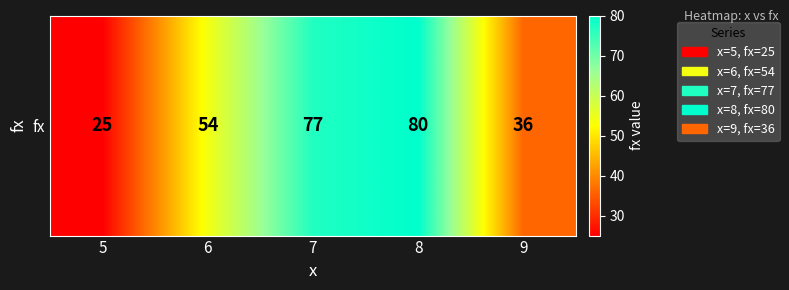

What is the sum of the values at 9 and 8?

116